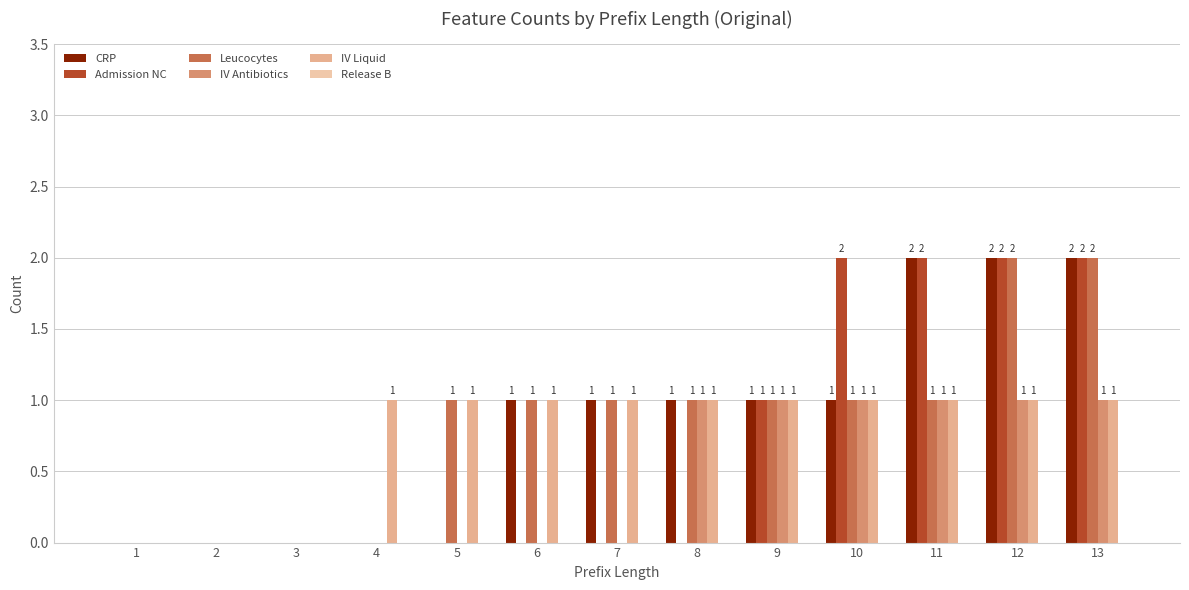

Reading left to right, list all the values displayed in this chart.

CRP: 1=0	2=0	3=0	4=0	5=0	6=1	7=1	8=1	9=1	10=1	11=2	12=2	13=2
Admission NC: 1=0	2=0	3=0	4=0	5=0	6=0	7=0	8=0	9=1	10=2	11=2	12=2	13=2
Leucocytes: 1=0	2=0	3=0	4=0	5=1	6=1	7=1	8=1	9=1	10=1	11=1	12=2	13=2
IV Antibiotics: 1=0	2=0	3=0	4=0	5=0	6=0	7=0	8=1	9=1	10=1	11=1	12=1	13=1
IV Liquid: 1=0	2=0	3=0	4=1	5=1	6=1	7=1	8=1	9=1	10=1	11=1	12=1	13=1
Release B: 1=0	2=0	3=0	4=0	5=0	6=0	7=0	8=0	9=0	10=0	11=0	12=0	13=0